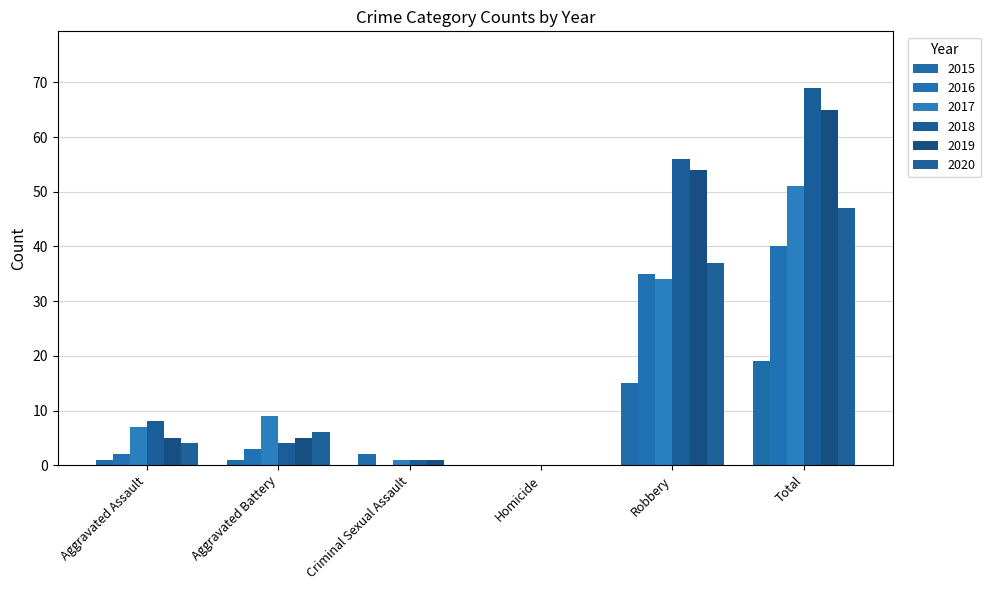

Is the value of 2017 at Total greater than the value of 2020 at Total?

Yes